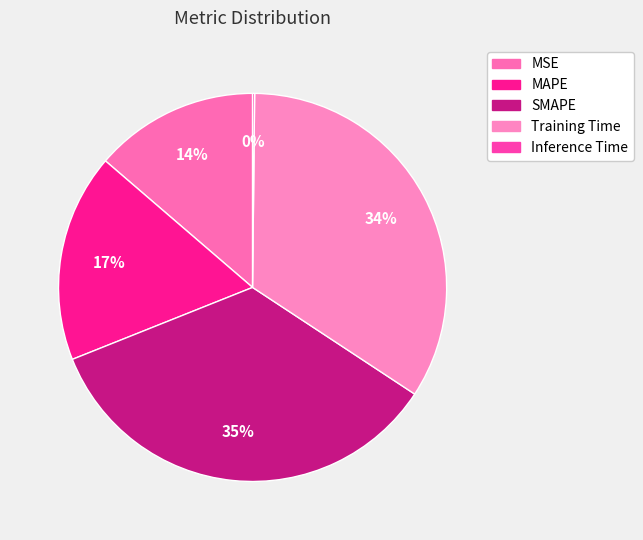

Is the sum of SMAPE and Training Time greater than half?

Yes